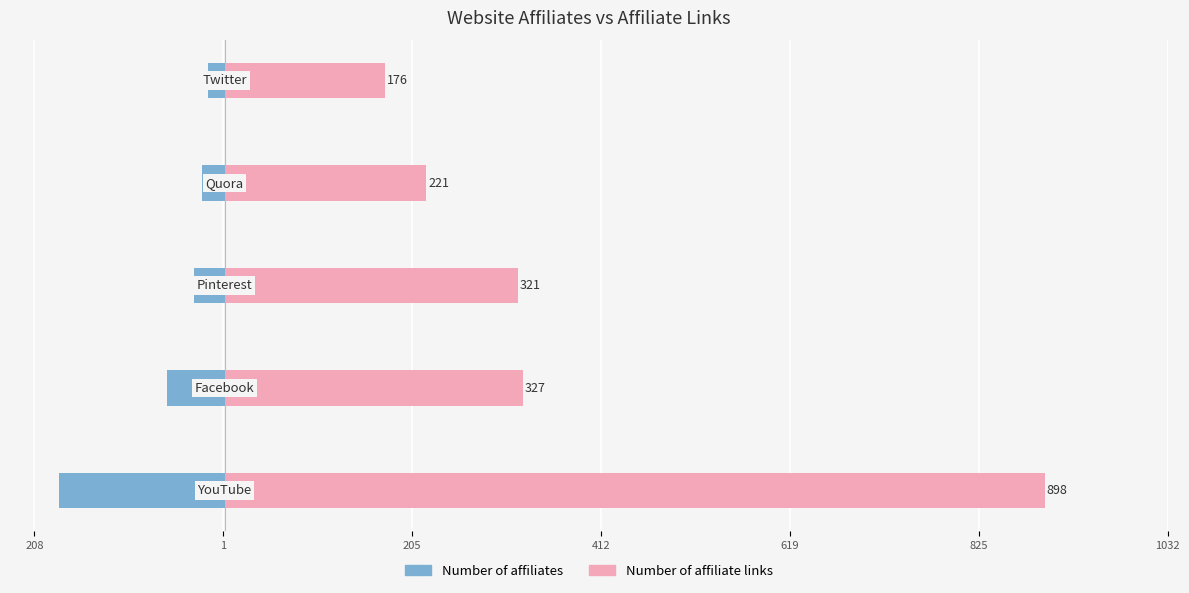

Read the Number of affiliate links value at 412, to the nearest 10.

220